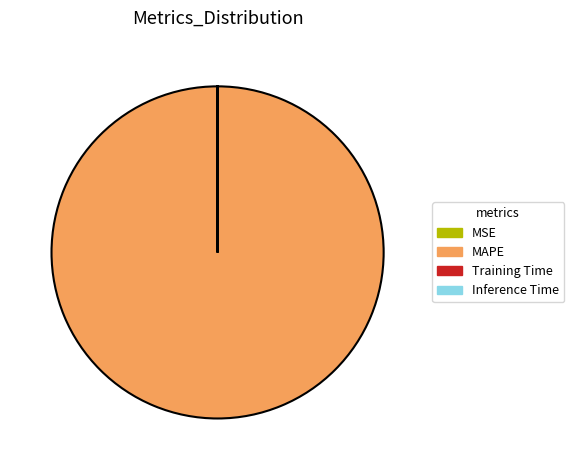

Is there a majority slice in this chart?

Yes